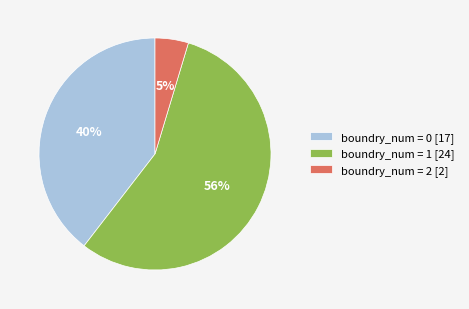

To the nearest percent, what is the difference between the boundry_num = 0 [17] and boundry_num = 1 [24] slice percentages?

16%